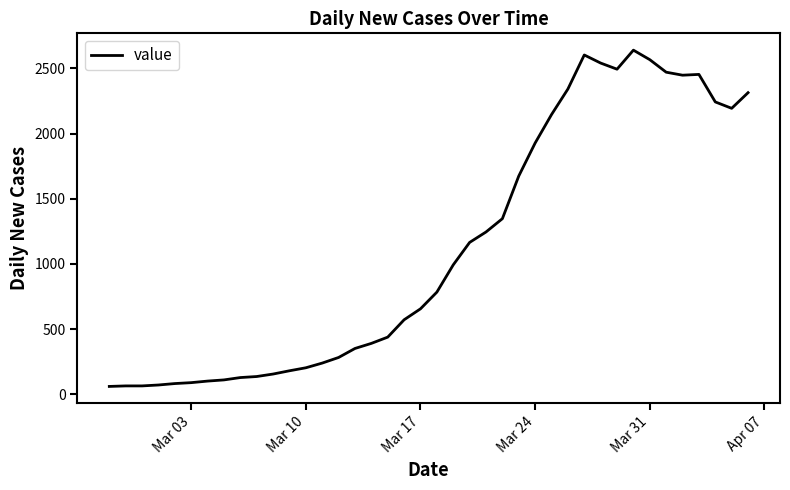

What is the minimum value shown in the chart?

61